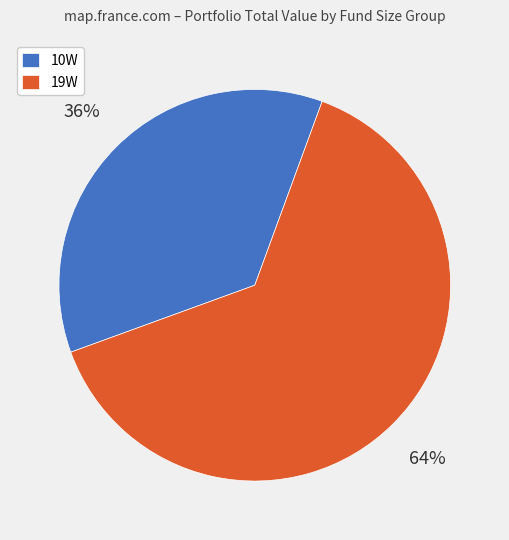

To the nearest percent, what is the combined percentage of 10W and 19W?

100%